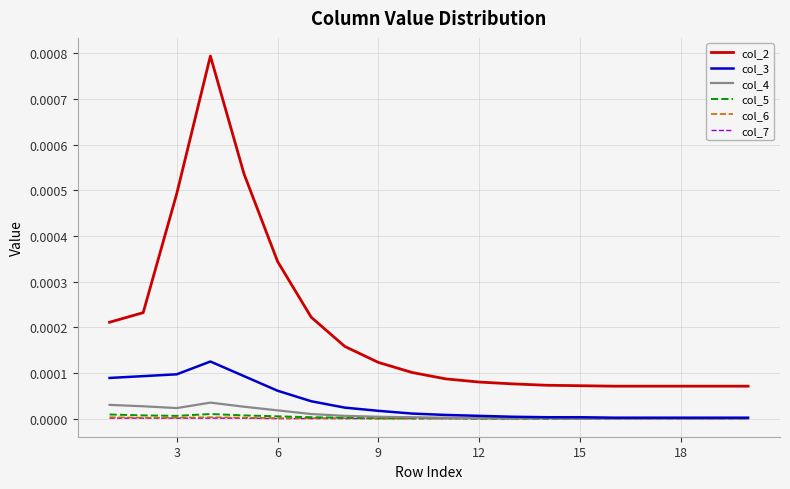

Which series has the largest total across all categories?

col_2